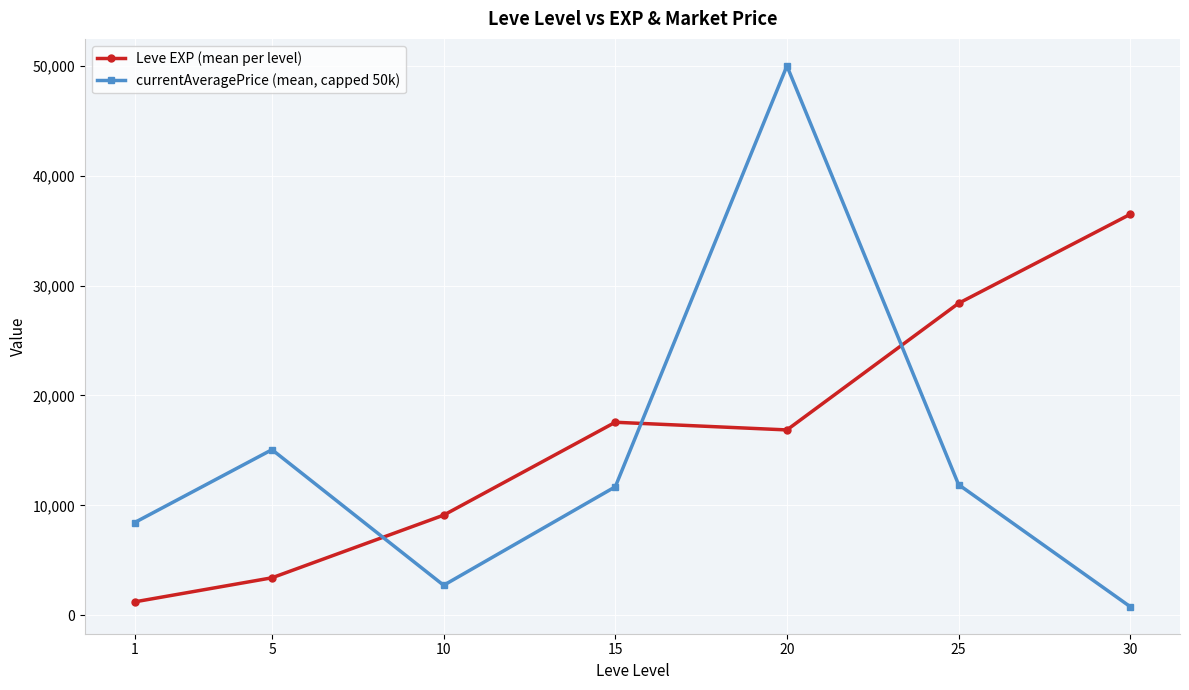

Which series has the largest range (max minus min)?

currentAveragePrice (mean, capped 50k)